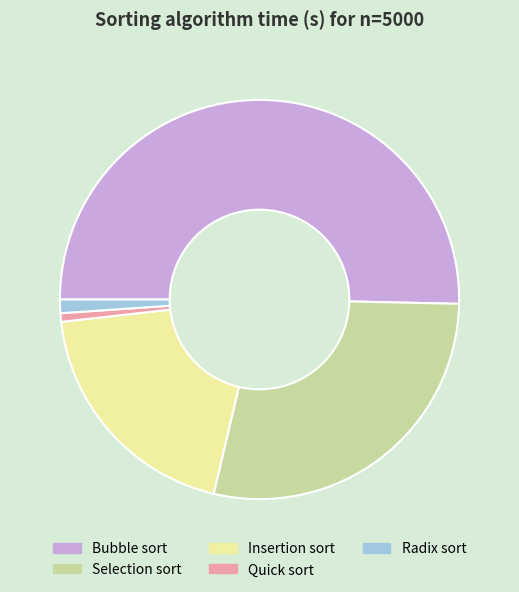

True or false: Bubble sort accounts for 56% of the total.

False